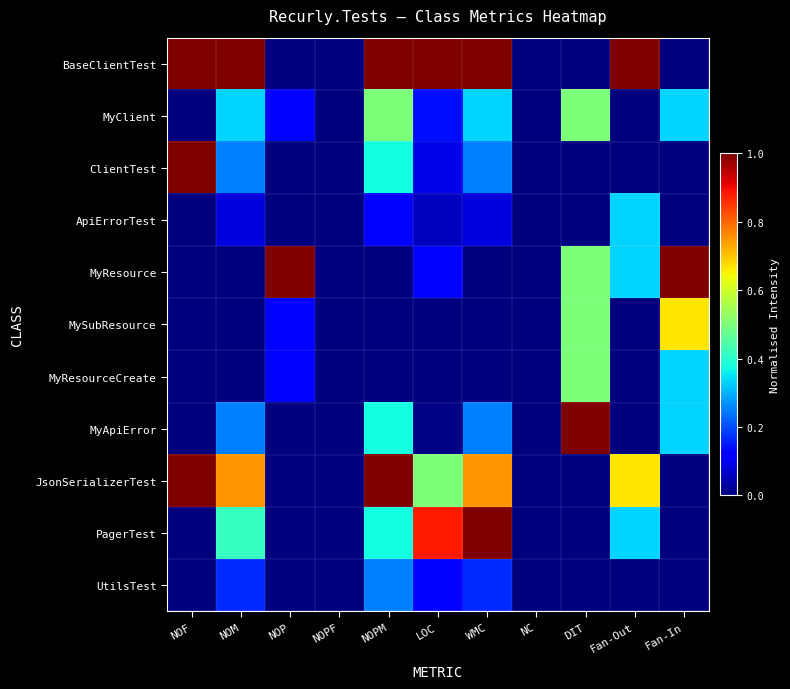

What is the maximum value shown in the chart?

1.0